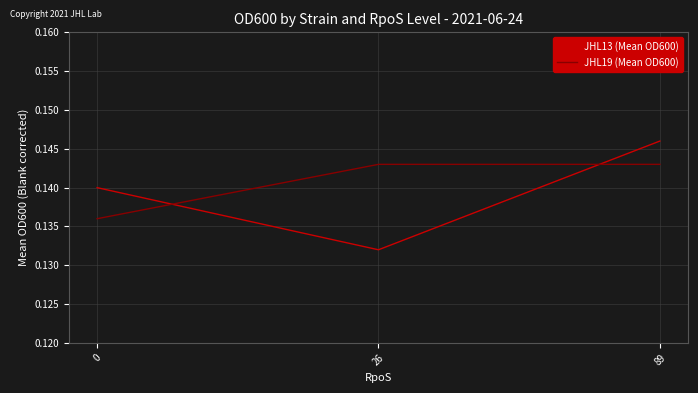

Between 0 and 26, which series saw the biggest shift?

JHL13 (Mean OD600)